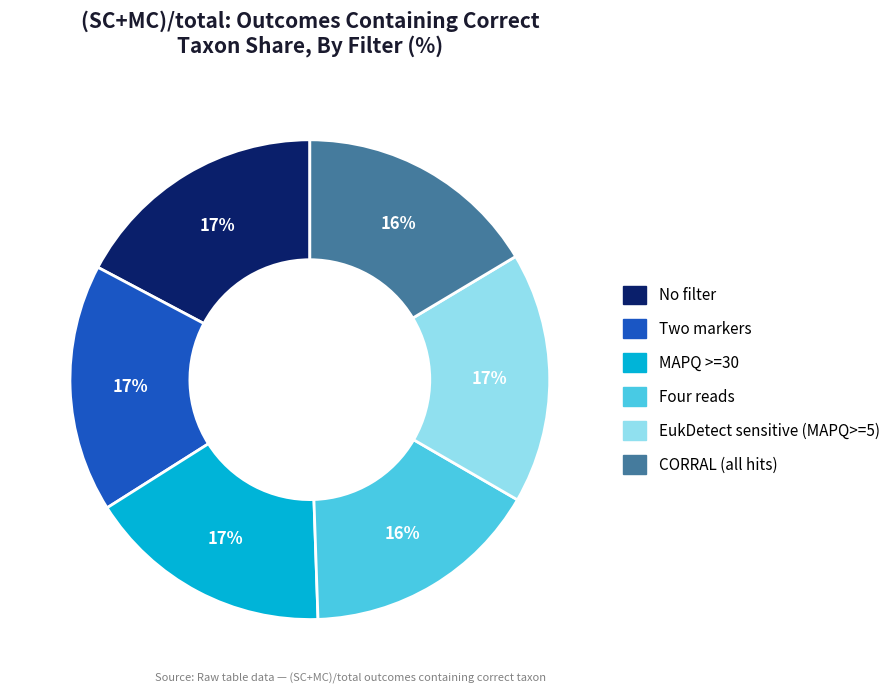

Is there a majority slice in this chart?

No